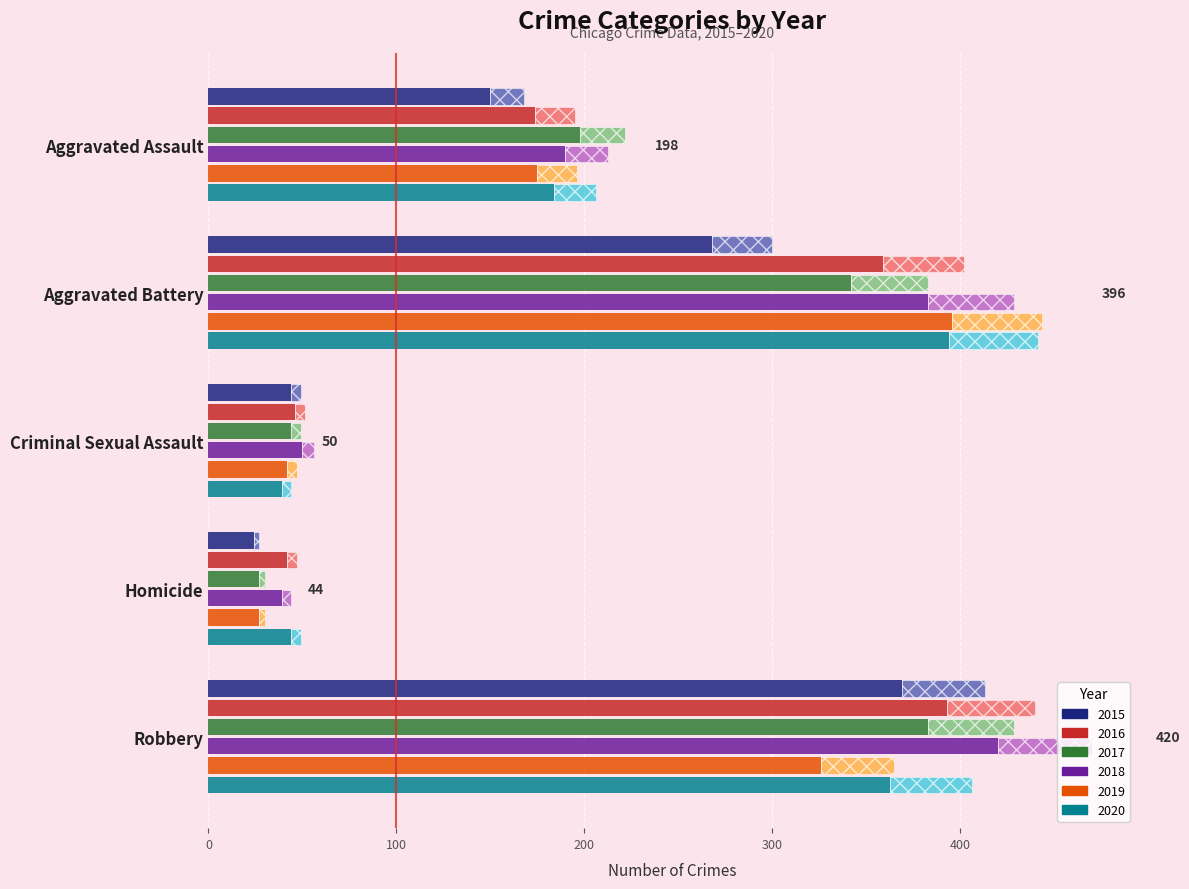

Reading left to right, what are all the values shown in this chart?

2015: Aggravated Assault=150	Aggravated Battery=268	Criminal Sexual Assault=44	Homicide=24	Robbery=369
2016: Aggravated Assault=174	Aggravated Battery=359	Criminal Sexual Assault=46	Homicide=42	Robbery=393
2017: Aggravated Assault=198	Aggravated Battery=342	Criminal Sexual Assault=44	Homicide=27	Robbery=383
2018: Aggravated Assault=190	Aggravated Battery=383	Criminal Sexual Assault=50	Homicide=39	Robbery=420
2019: Aggravated Assault=175	Aggravated Battery=396	Criminal Sexual Assault=42	Homicide=27	Robbery=326
2020: Aggravated Assault=184	Aggravated Battery=394	Criminal Sexual Assault=39	Homicide=44	Robbery=363